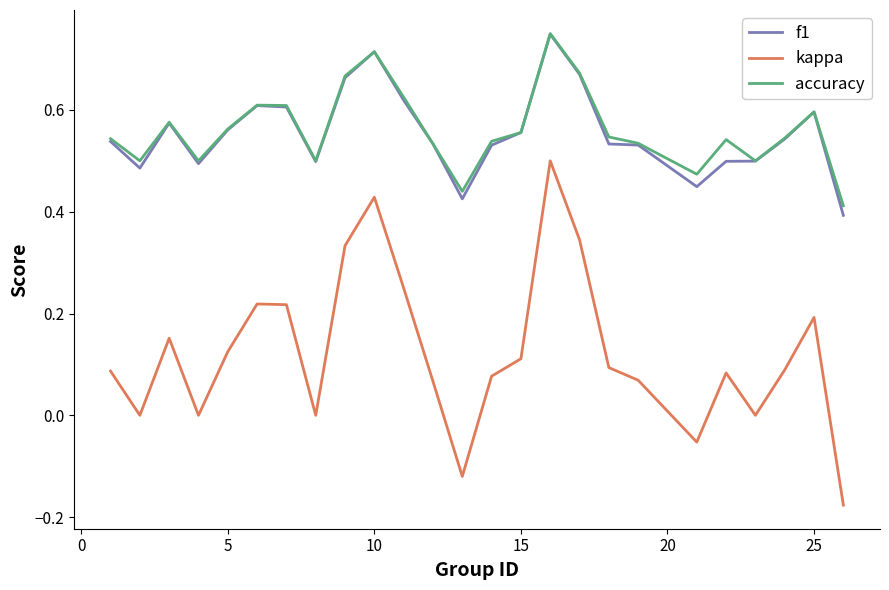

Which series has the widest spread of values?

kappa